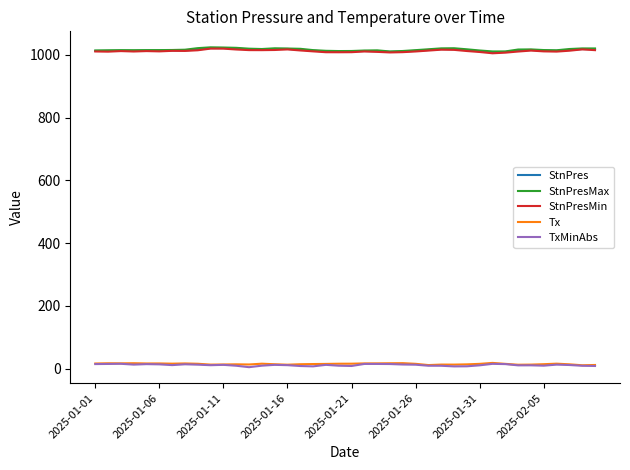

What is the greatest value displayed?

1024.3